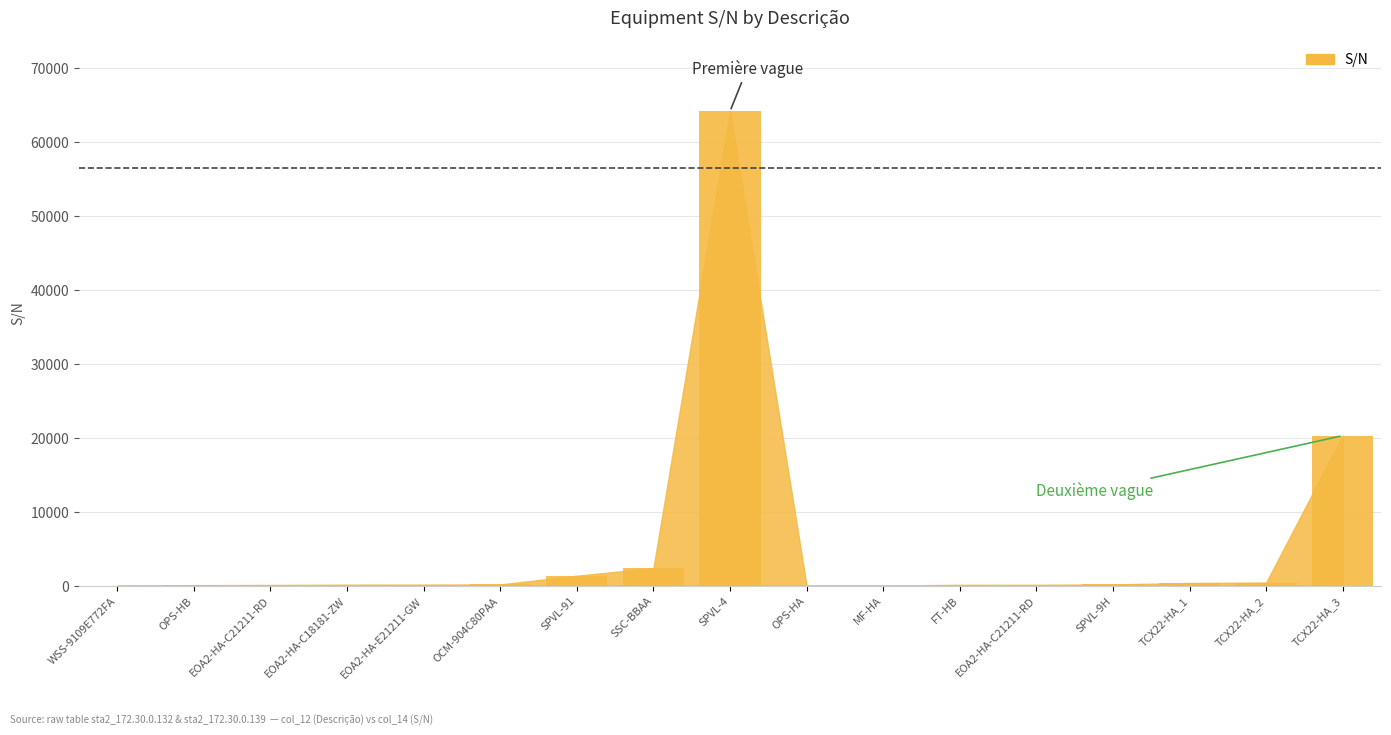

How many series are shown in this chart?

1